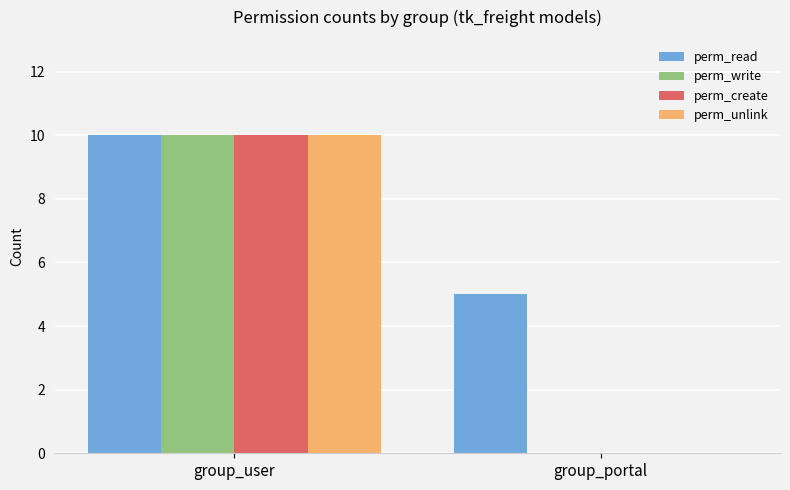

Which category has the highest value across all series?

group_user